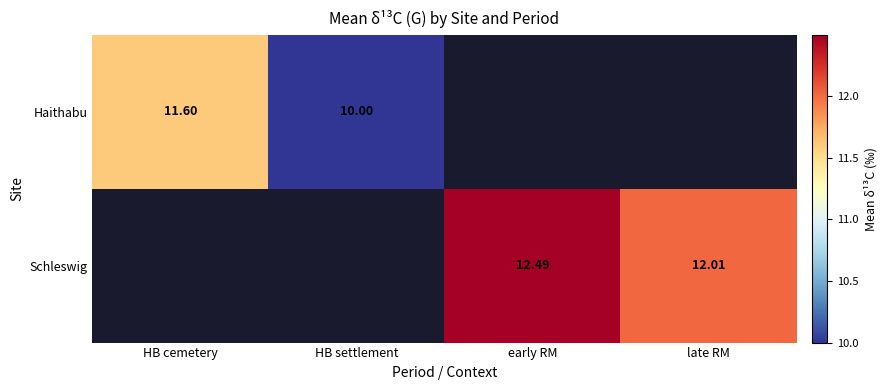

Where is Haithabu nearest to the value 10?

HB settlement